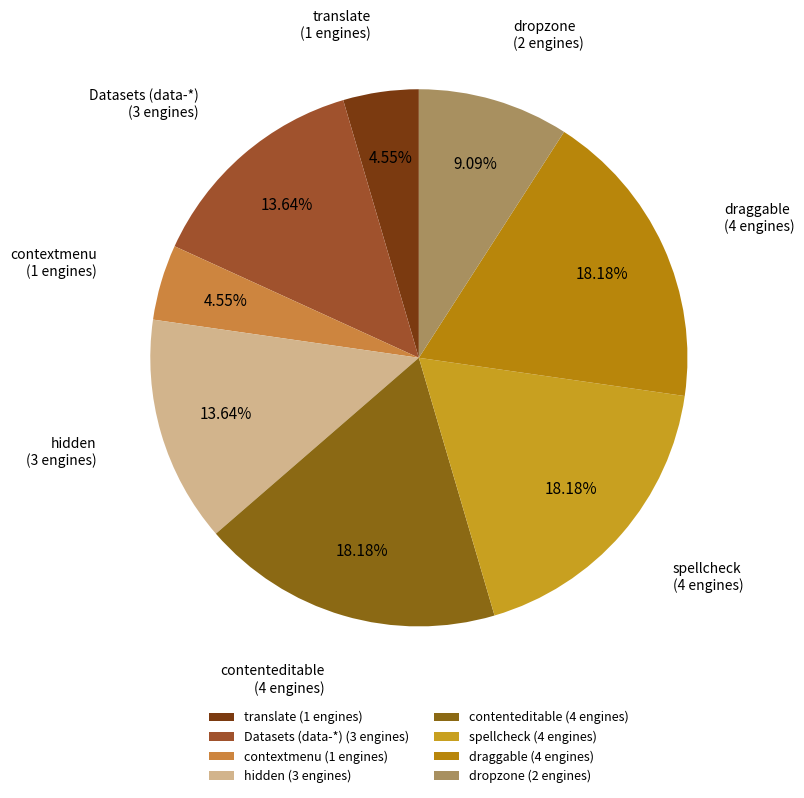

To the nearest percent, what percentage of the pie is spellcheck?

18%